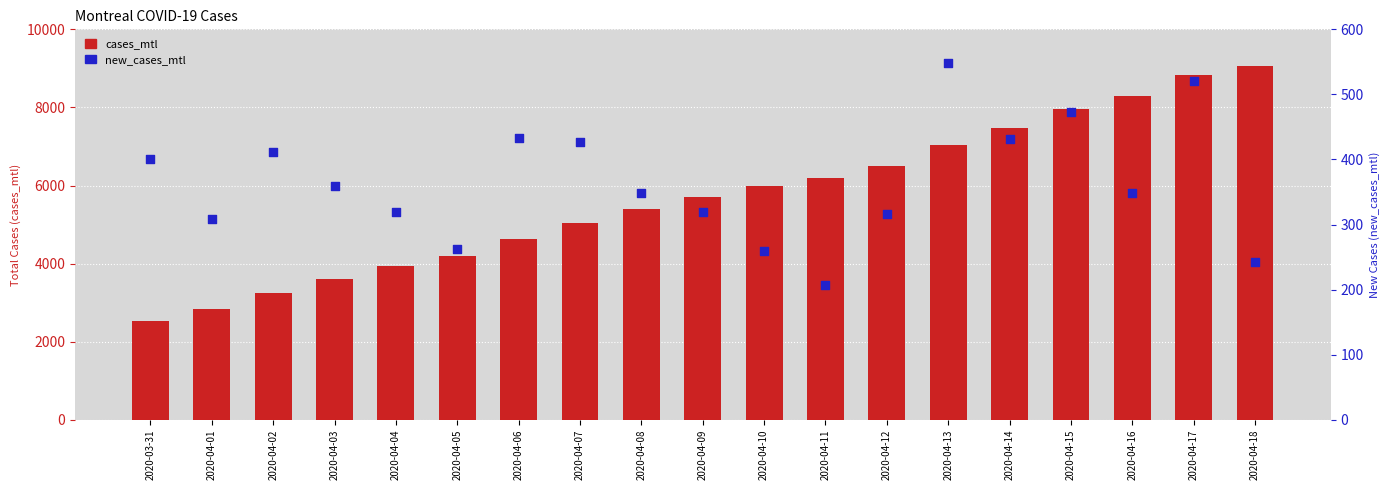

What are all the series names shown in the legend?

cases_mtl, new_cases_mtl